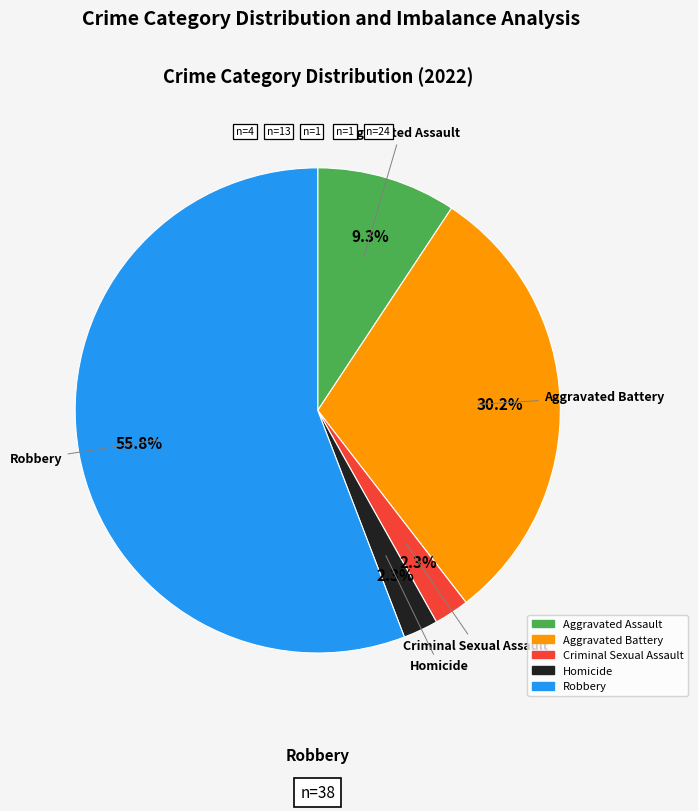

Does Robbery account for over 50% of the chart?

Yes